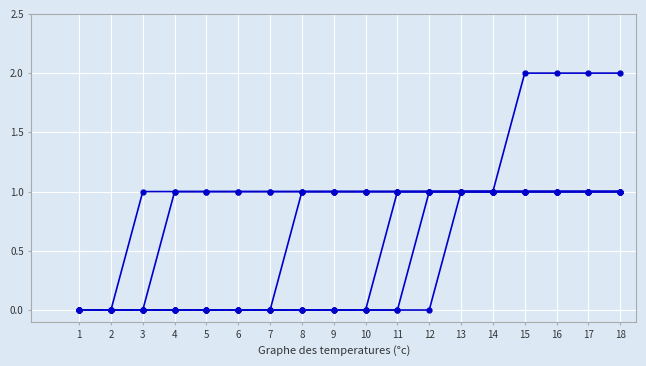

How many data points does each series have?

18